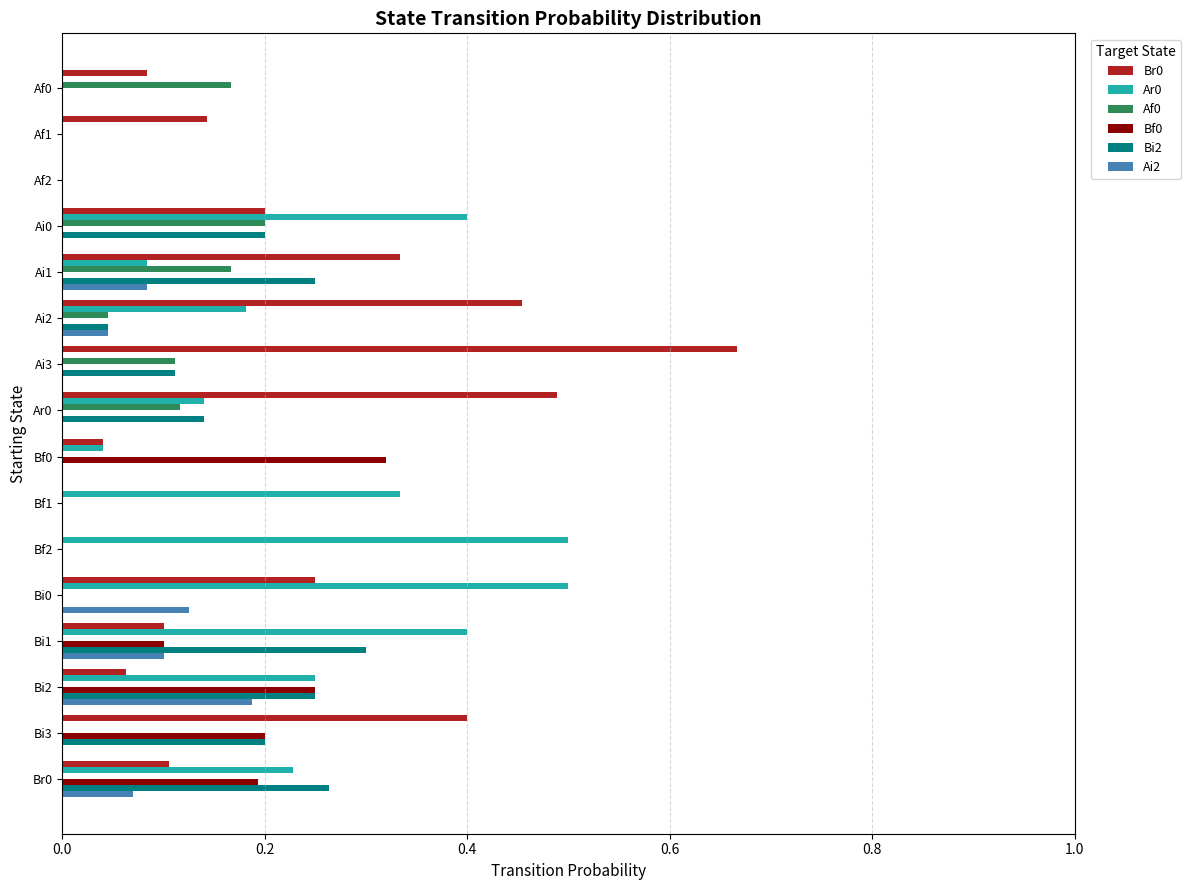

Which category has the highest value in the Br0 series?

Ai3